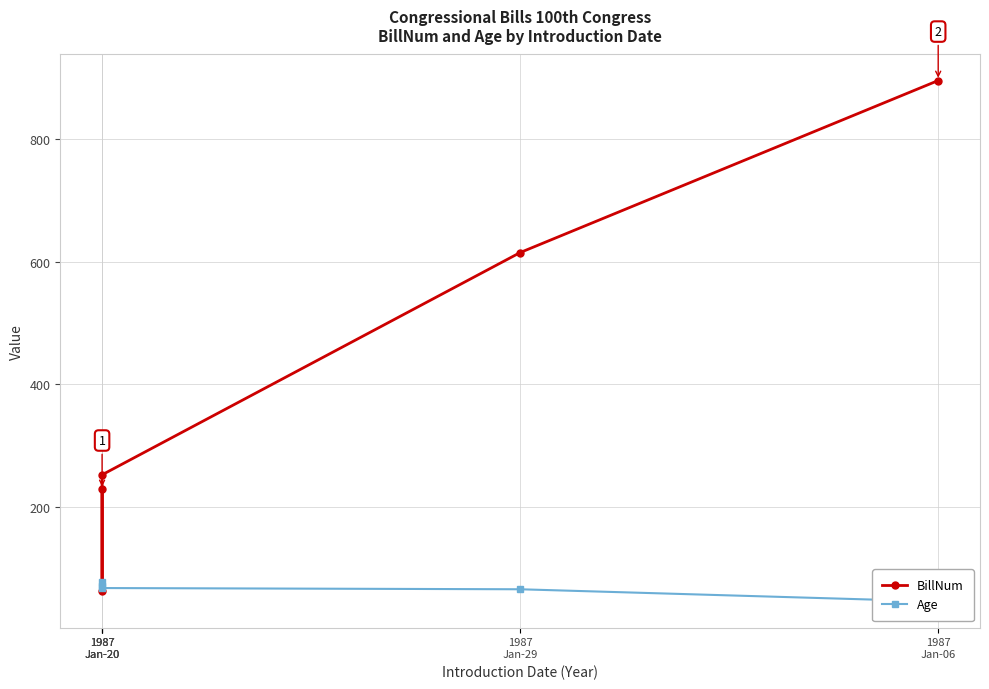

At which category is the sum across all series the highest?

1987
Jan-06